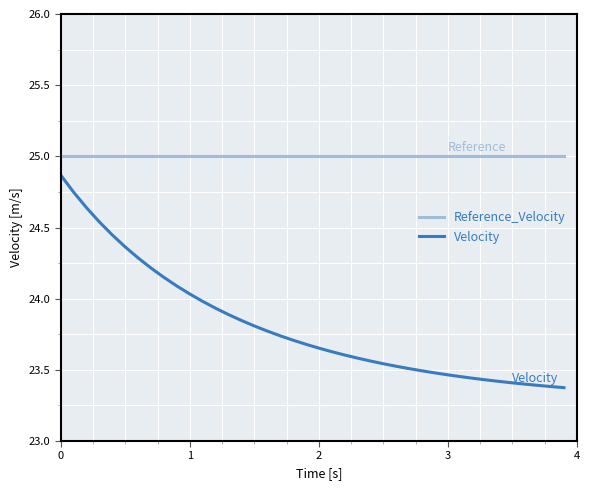

What is the sum of all Velocity values?

952.5